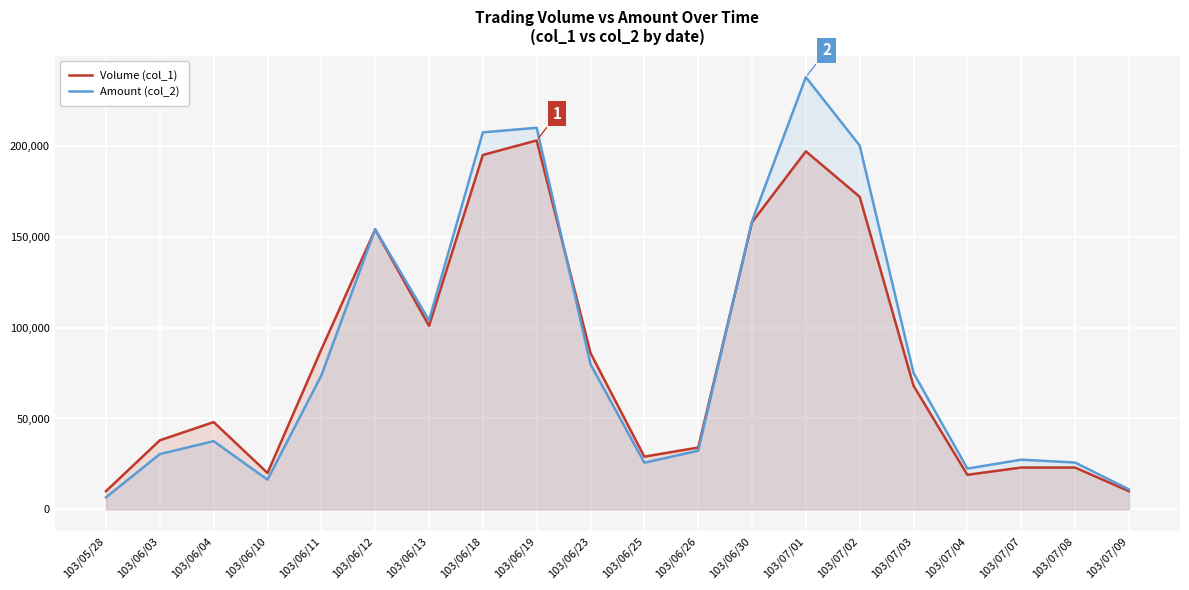

How many times do Amount (col_2) and Volume (col_1) cross each other?

3